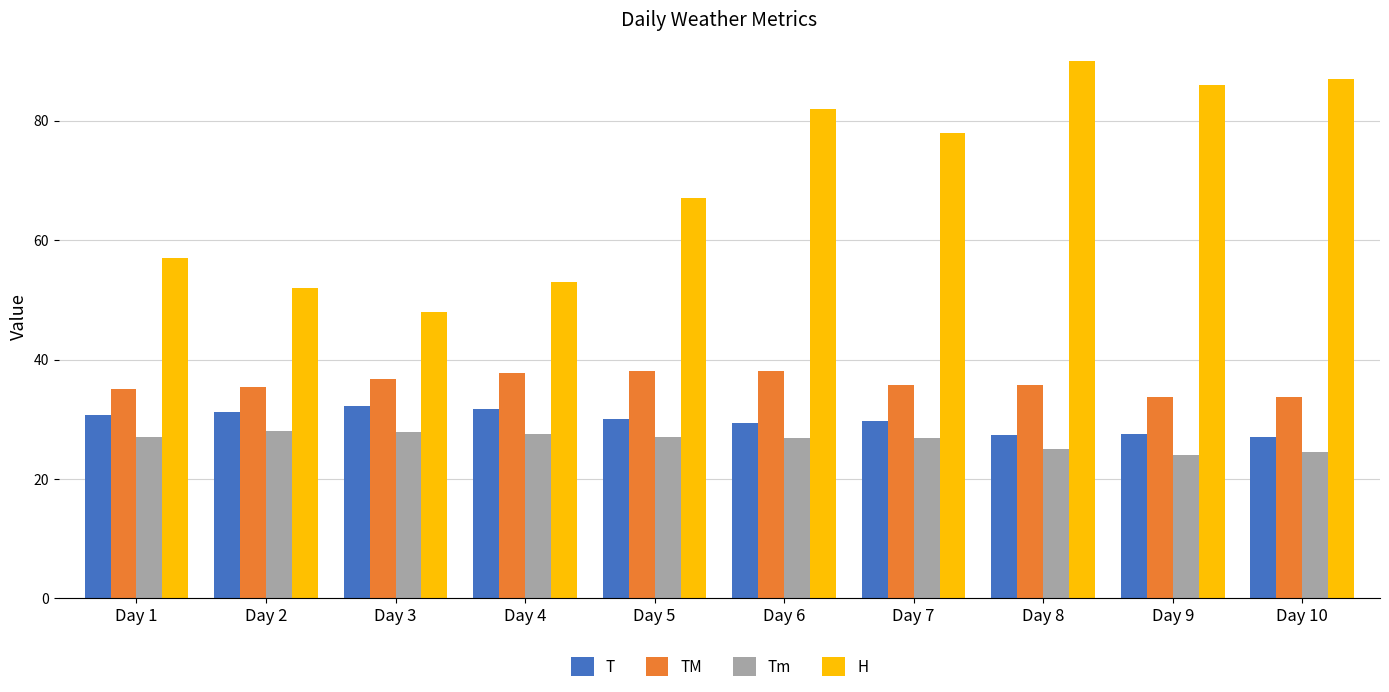

The T series shows 36.4 at Day 10. True or false?

False